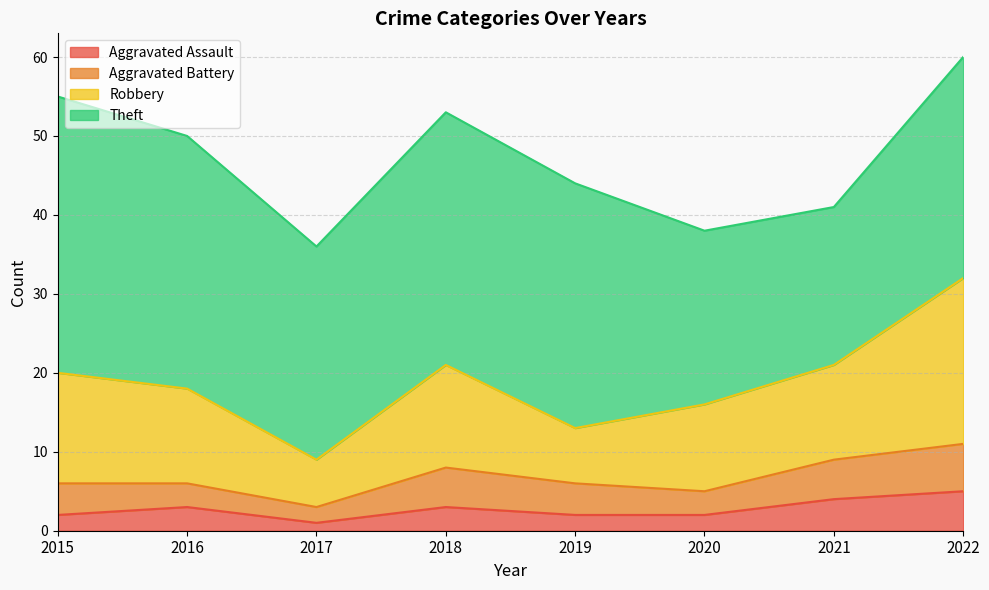

What is the maximum value shown in the chart?

35